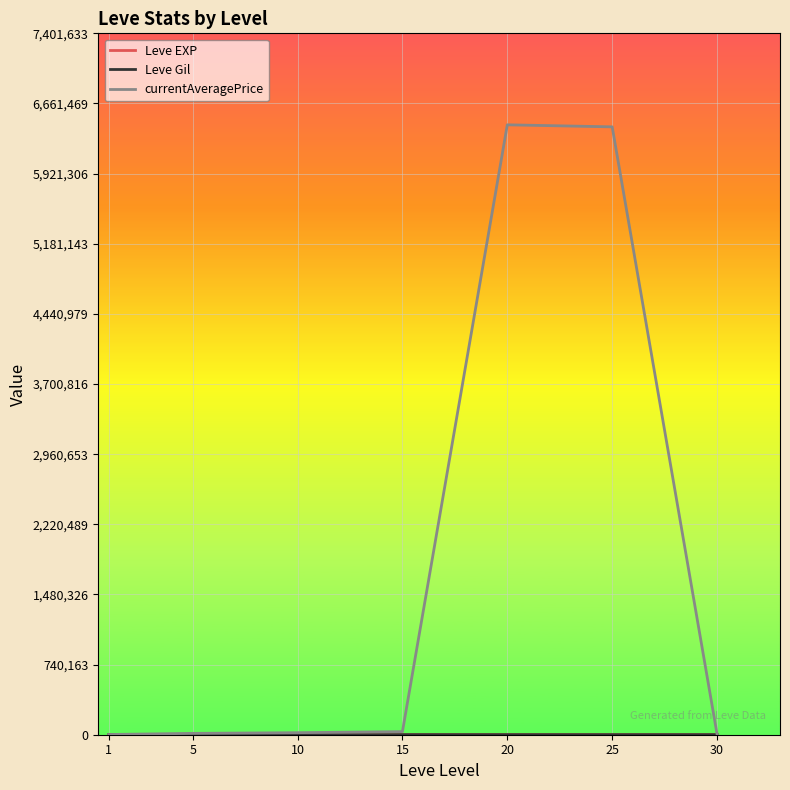

Which series has the widest spread of values?

currentAveragePrice